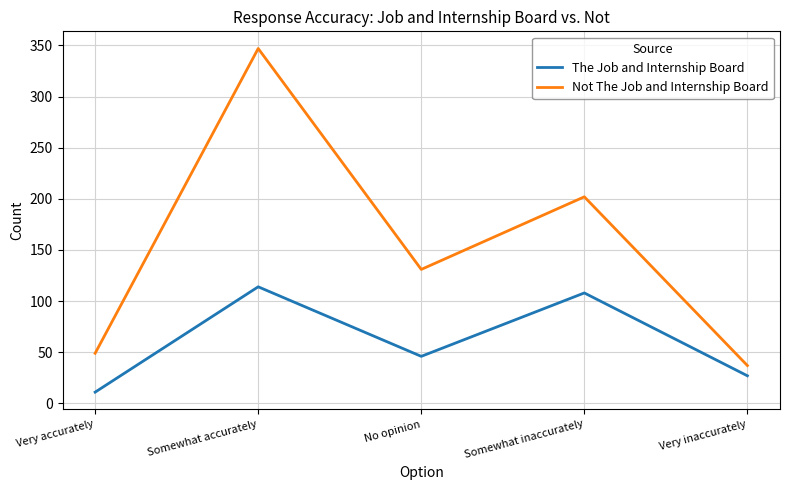

At how many categories does at least one series exceed 62?

3